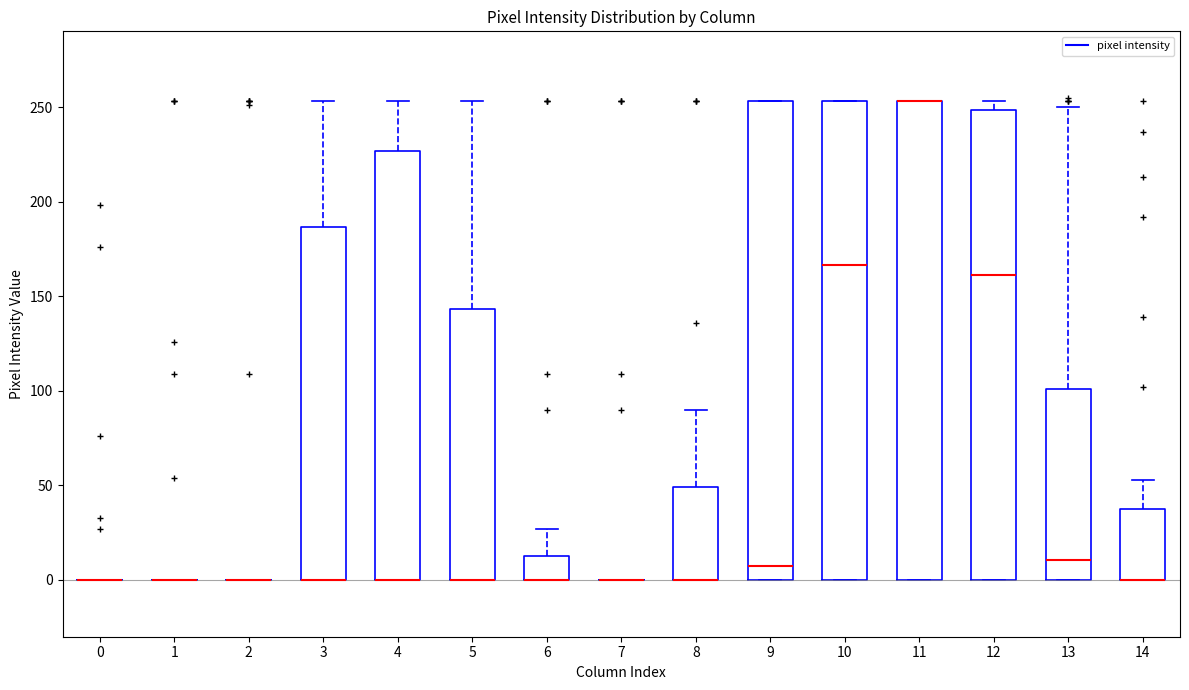

Reading left to right, read every box against the y-axis: the position of its median line, the range the box covers, and the ends of its whiskers. The values are not printed on the chart, so give them approximately, as read against the axis.

0: box collapsed to a line at 0, whiskers 0 to 0
1: box collapsed to a line at 0, whiskers 0 to 0
2: box collapsed to a line at 0, whiskers 0 to 0
3: median 0 (drawn on the box's lower edge), box 0 to 185, whiskers 0 to 255
4: median 0 (drawn on the box's lower edge), box 0 to 225, whiskers 0 to 255
5: median 0 (drawn on the box's lower edge), box 0 to 145, whiskers 0 to 255
6: median 0 (drawn on the box's lower edge), box 0 to 15, whiskers 0 to 25
7: box collapsed to a line at 0, whiskers 0 to 0
8: median 0 (drawn on the box's lower edge), box 0 to 50, whiskers 0 to 90
9: median 10, box 0 to 255, whiskers 0 to 255
10: median 165, box 0 to 255, whiskers 0 to 255
11: median 255 (drawn on the box's upper edge), box 0 to 255, whiskers 0 to 255
12: median 160, box 0 to 250, whiskers 0 to 255
13: median 10, box 0 to 100, whiskers 0 to 250
14: median 0 (drawn on the box's lower edge), box 0 to 35, whiskers 0 to 55